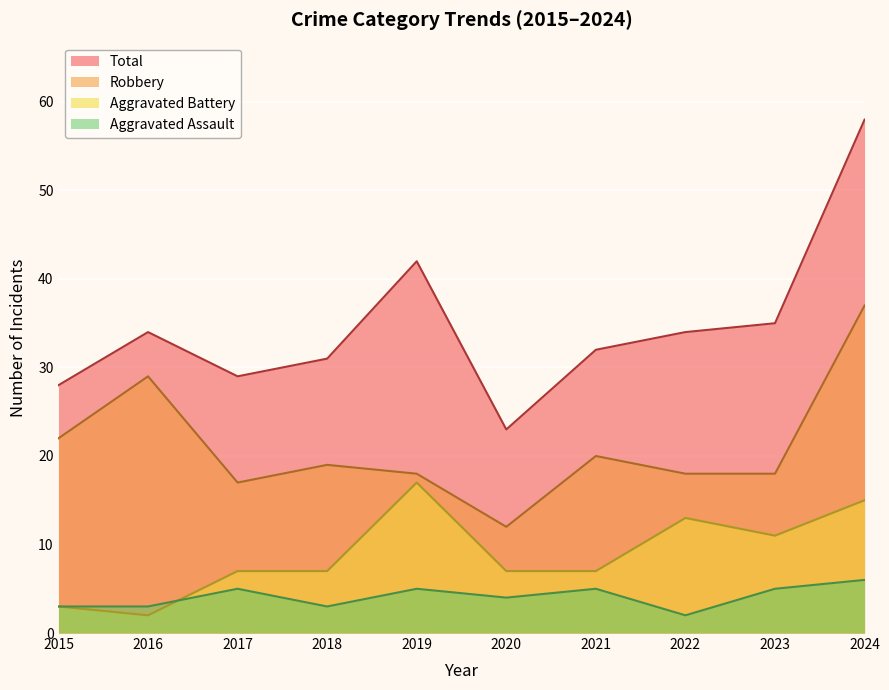

Reading left to right, what are all the values shown in this chart?

Aggravated Assault: 2015=3	2016=3	2017=5	2018=3	2019=5	2020=4	2021=5	2022=2	2023=5	2024=6
Aggravated Battery: 2015=3	2016=2	2017=7	2018=7	2019=17	2020=7	2021=7	2022=13	2023=11	2024=15
Robbery: 2015=22	2016=29	2017=17	2018=19	2019=18	2020=12	2021=20	2022=18	2023=18	2024=37
Total: 2015=28	2016=34	2017=29	2018=31	2019=42	2020=23	2021=32	2022=34	2023=35	2024=58